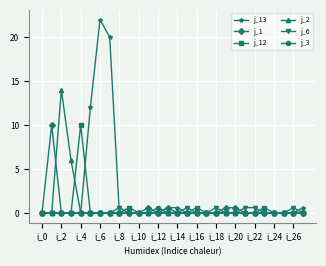

Does the chart have visible grid lines?

Yes